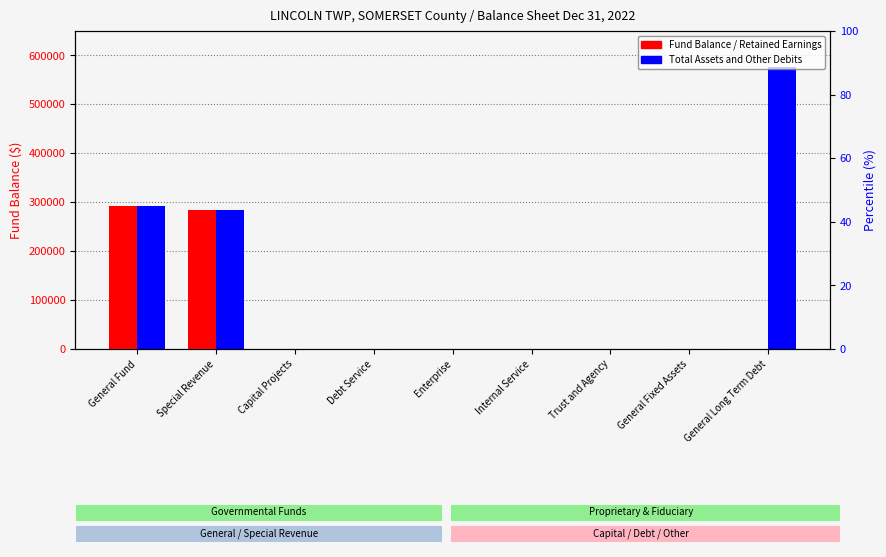

Where is Fund Balance / Retained Earnings nearest to the value 145817?

Special Revenue